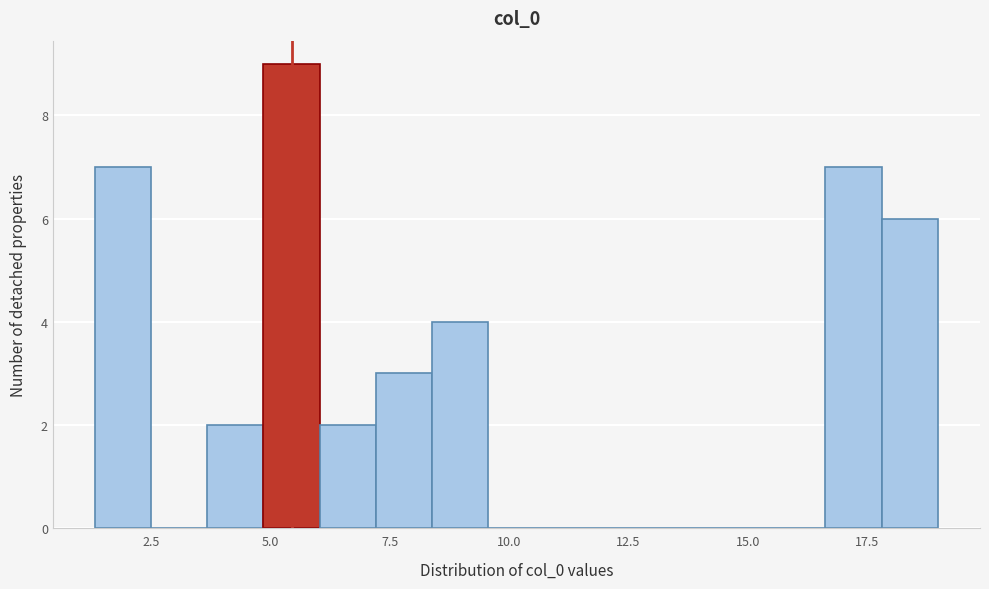

Around what value on the x-axis is the tallest bar? Give the approximate position of its centre, as read against the axis.

5.5